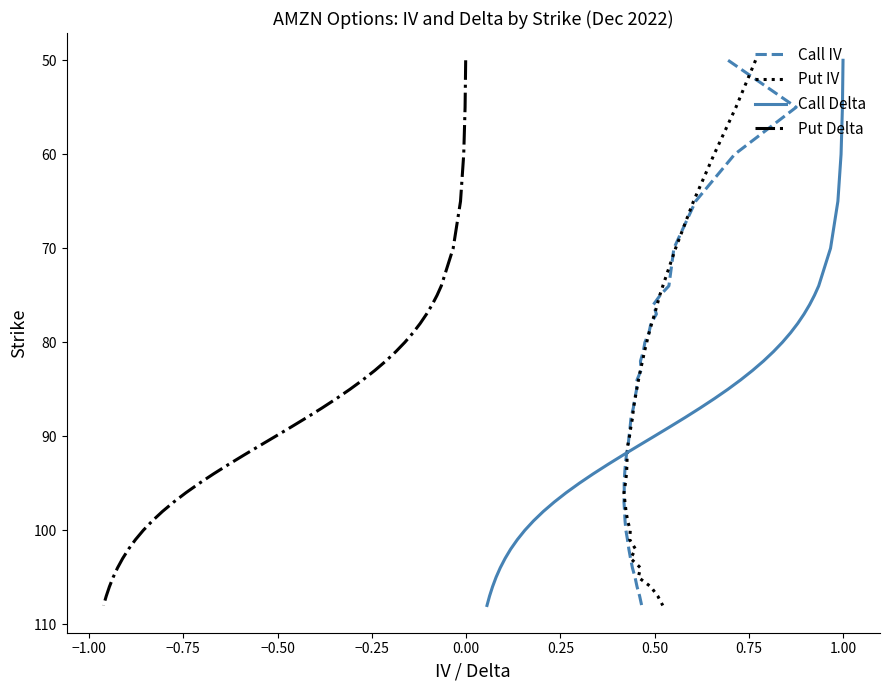

True or false: Call Delta and Put Delta cross at least once.

False